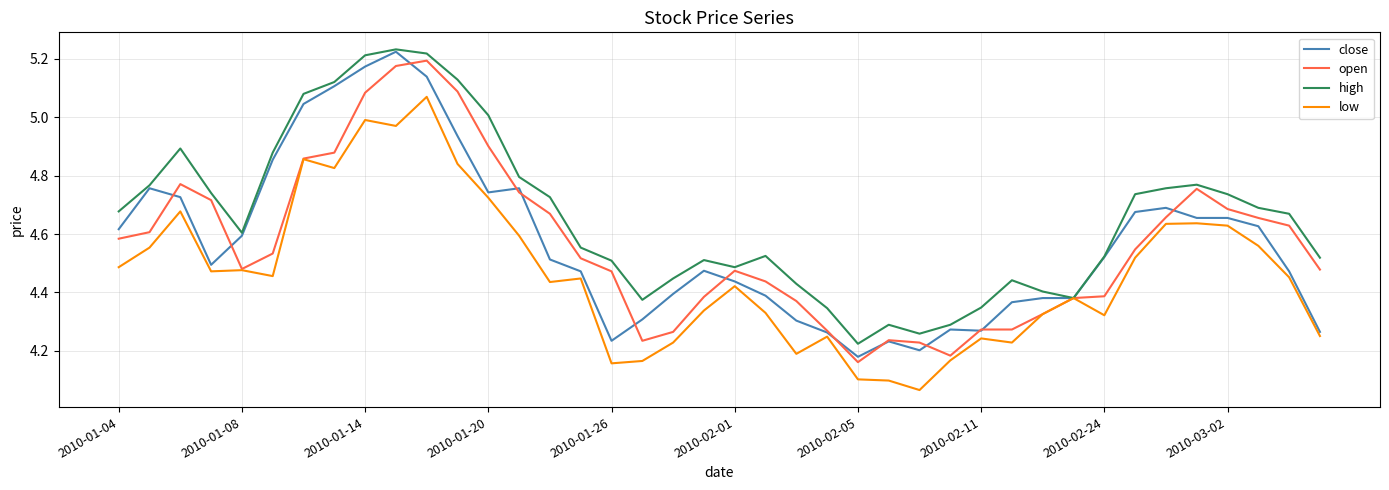

Does the chart have visible grid lines?

Yes